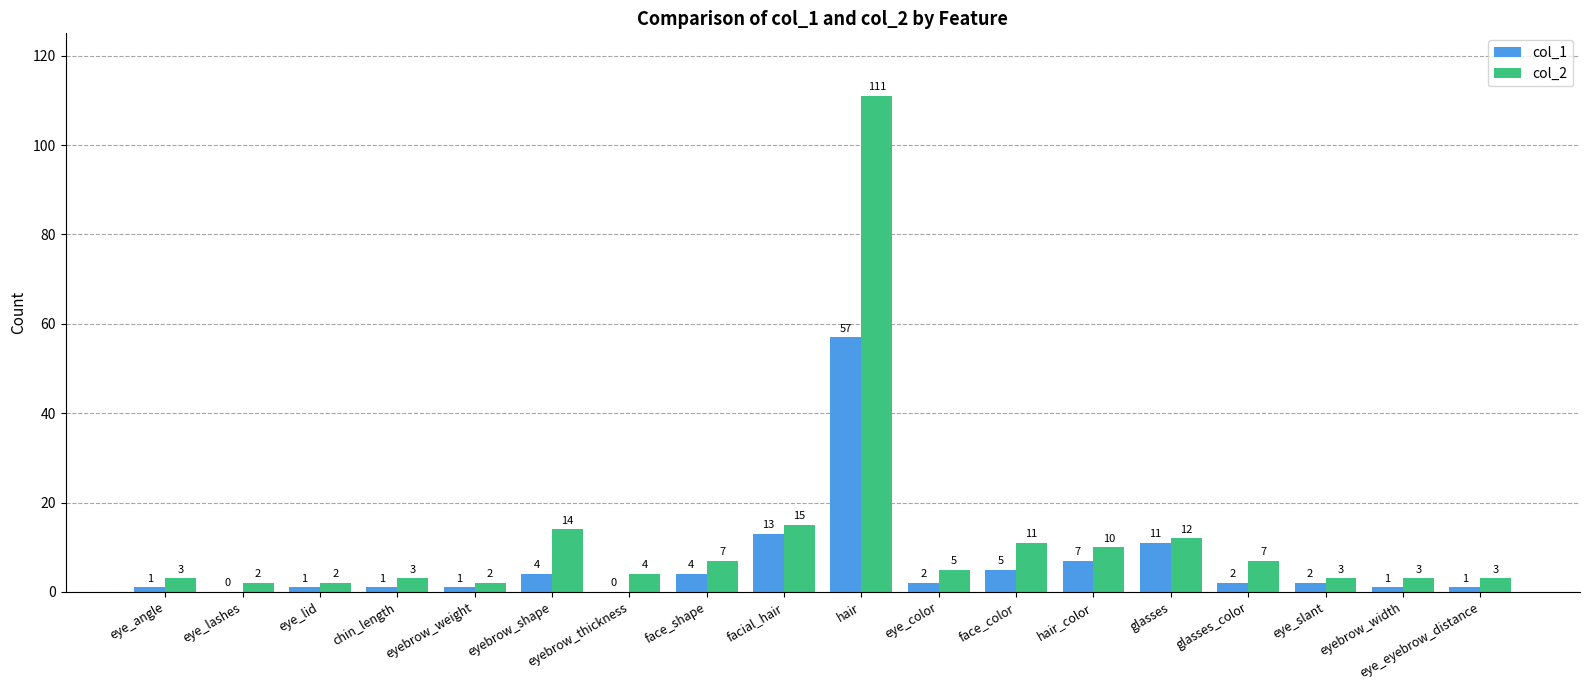

What is the approximate value of col_1 at glasses?

11